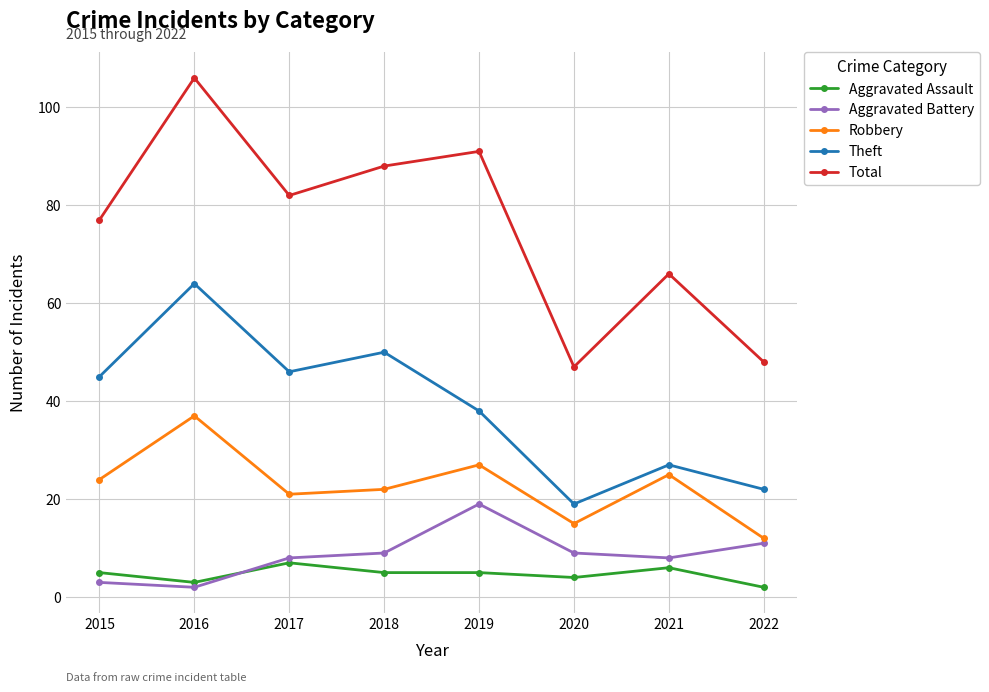

At which label does Robbery reach its minimum?

2022